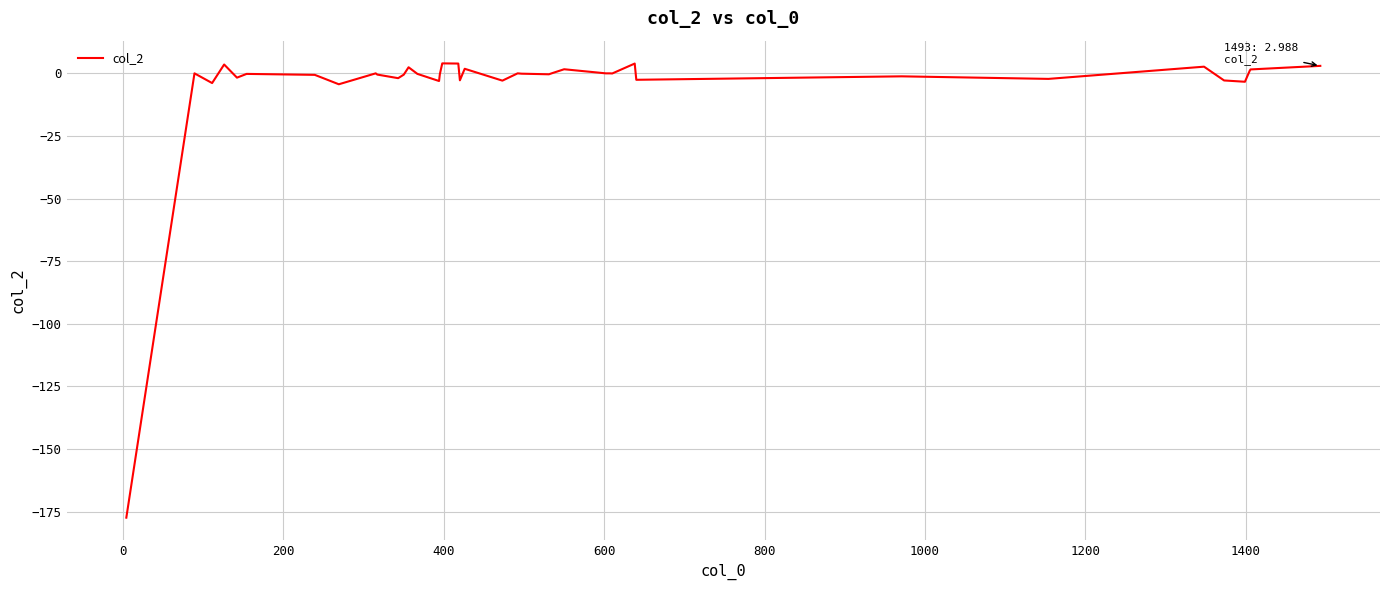

What is the greatest value displayed?

4.0